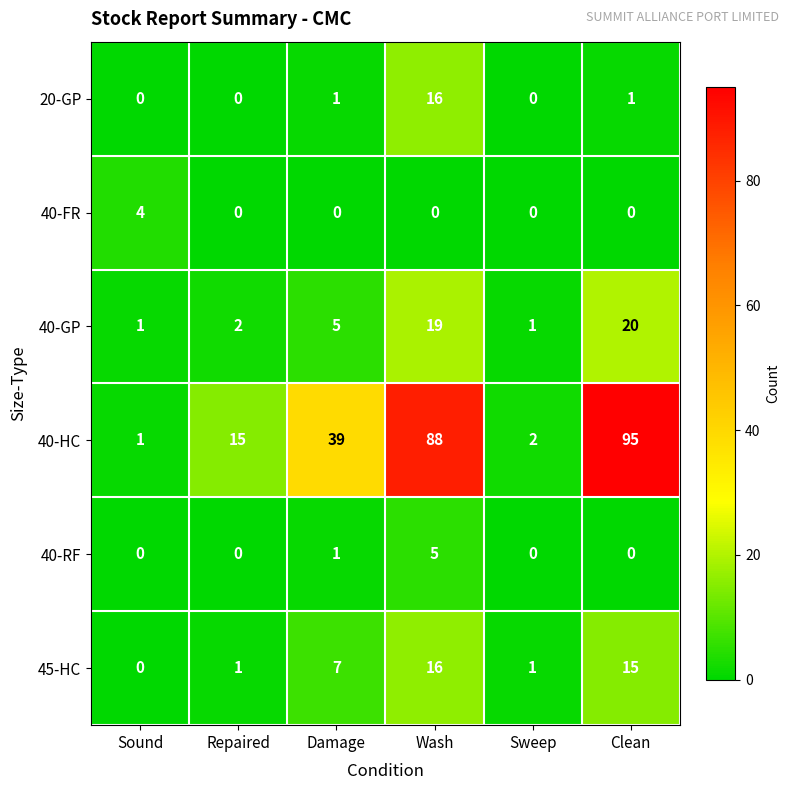

What value does the 40-HC series have at Damage, to the nearest 5?

40